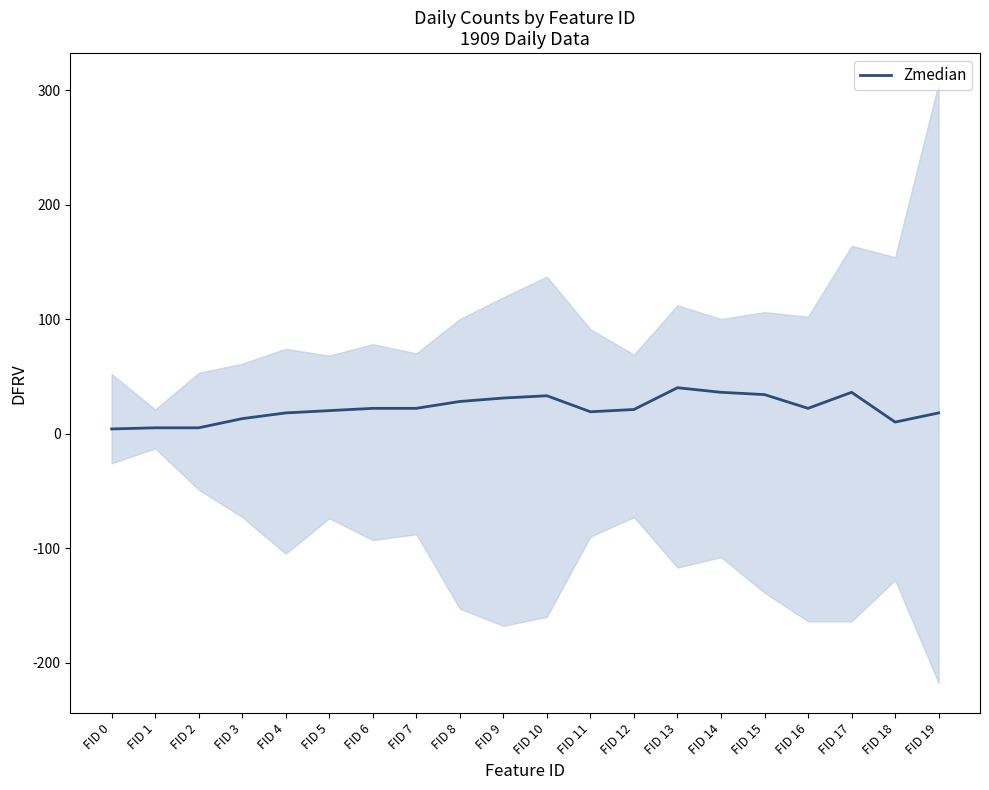

How many lines are shown in the chart?

1